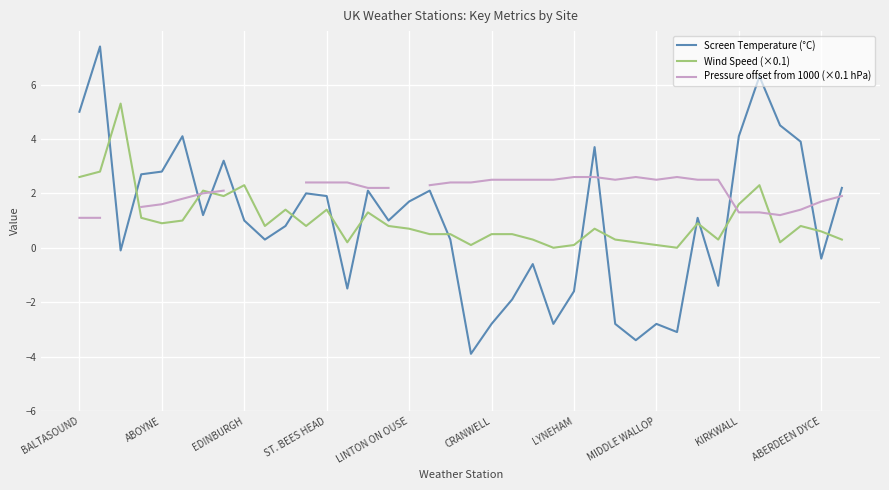

True or false: Wind Speed (×0.1) has a value of 1.6 at KIRKWALL.

True